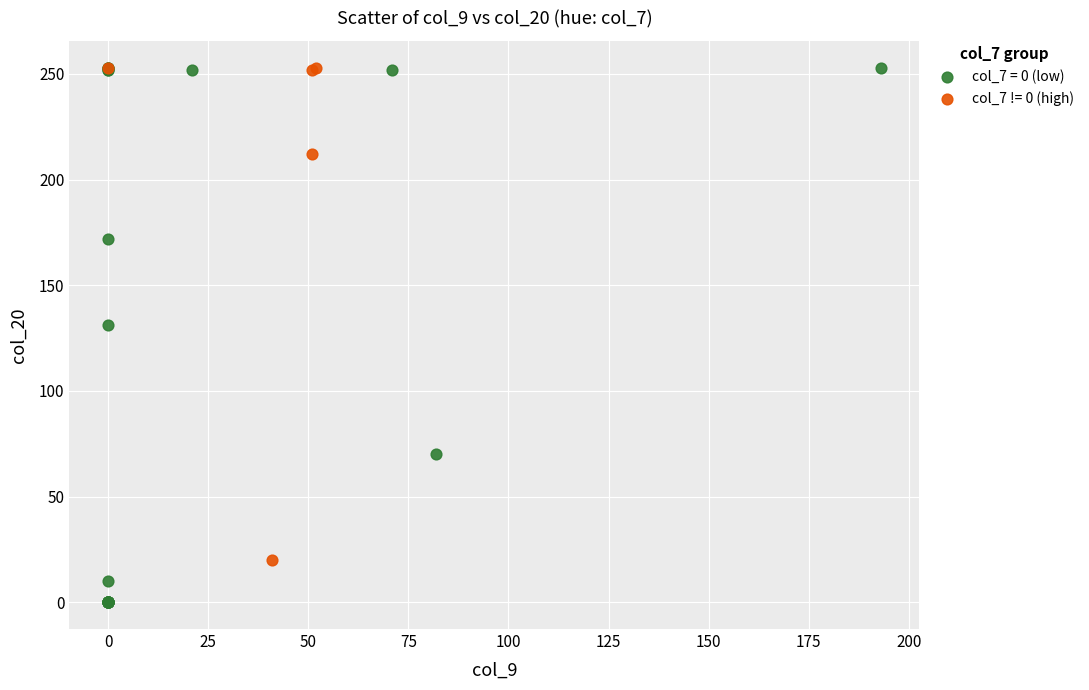

Which series contains the lowest Y value?

col_7 = 0 (low)